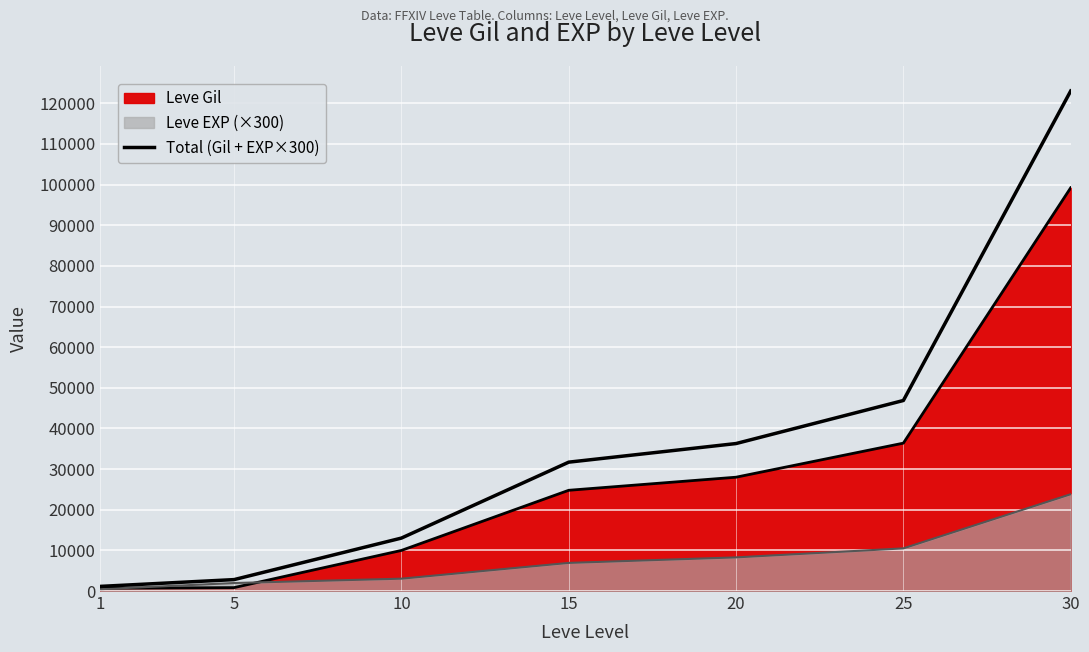

How many data points does each series have?

7